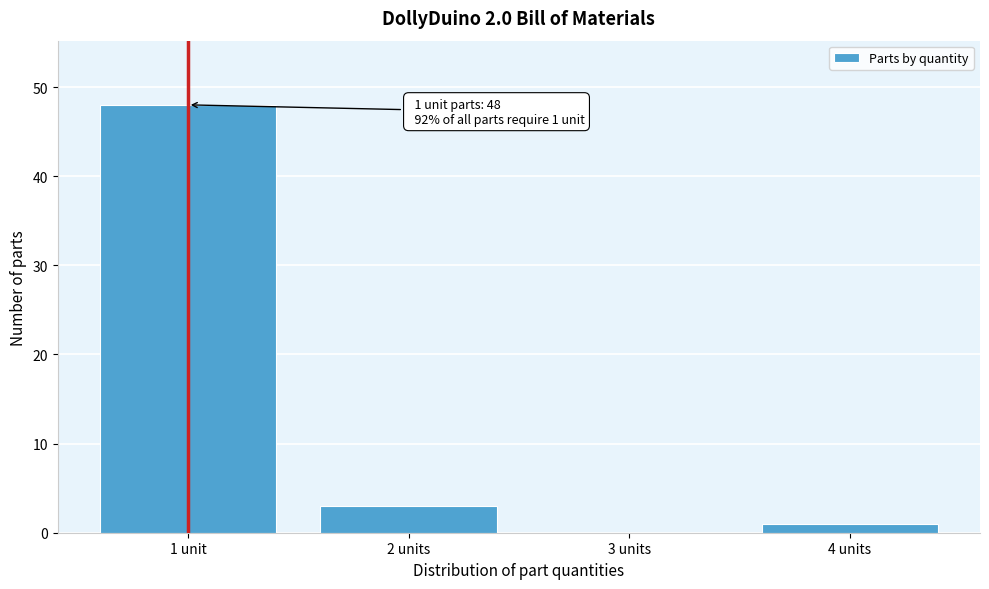

Reading left to right, list all the values displayed in this chart.

1 unit=48	2 units=3	3 units=0	4 units=1